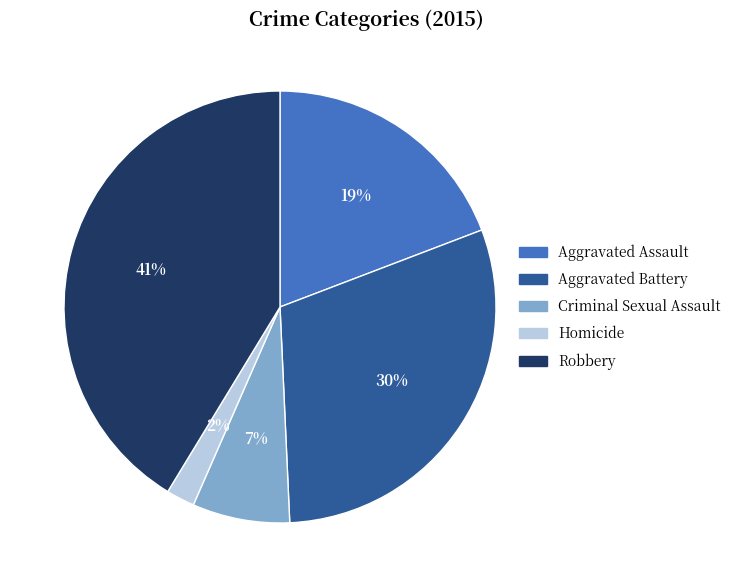

Is Robbery the majority of the pie?

No